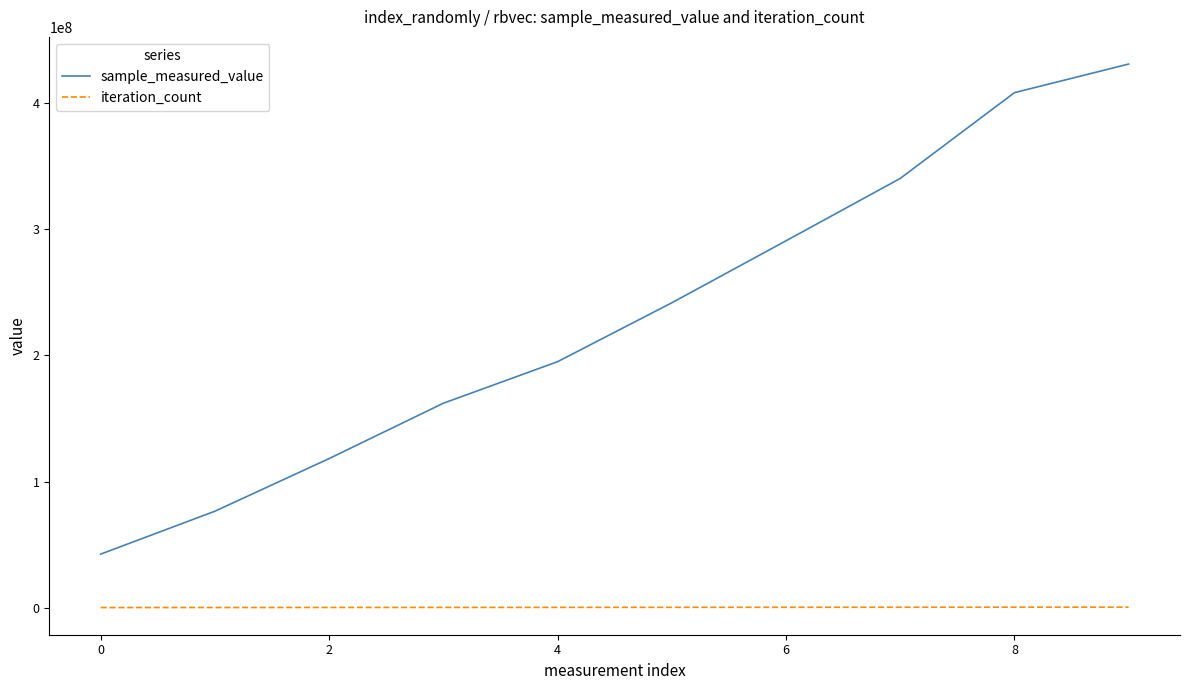

True or false: iteration_count and sample_measured_value cross at least once.

False